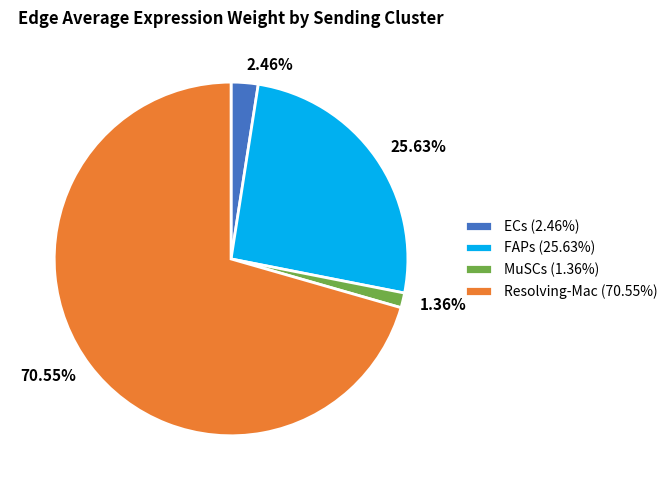

What is the total percentage of ECs and FAPs?

28.1%